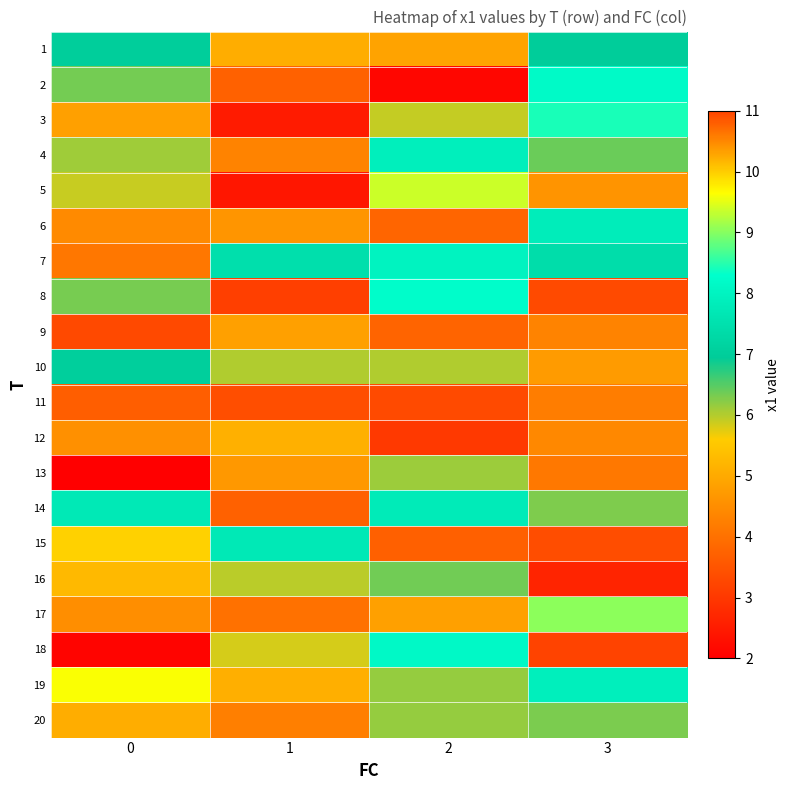

Reading right to left, transcribe all the data shown in this chart.

1: 3=7.0	2=4.9	1=5.1	0=7.0
2: 3=8.2	2=2.1	1=3.7	0=6.3
3: 3=8.4	2=5.9	1=2.5	0=4.8
4: 3=6.4	2=7.9	1=4.3	0=6.1
5: 3=4.6	2=9.4	1=2.4	0=5.9
6: 3=7.8	2=3.8	1=4.7	0=4.5
7: 3=7.4	2=8.0	1=7.5	0=4.1
8: 3=3.3	2=8.3	1=3.1	0=6.3
9: 3=10.5	2=3.8	1=4.8	0=3.3
10: 3=4.7	2=6.0	1=6.0	0=7.1
11: 3=4.2	2=3.3	1=3.4	0=3.7
12: 3=4.4	2=3.0	1=5.1	0=4.6
13: 3=4.1	2=6.1	1=4.7	0=2.0
14: 3=6.3	2=7.8	1=3.7	0=7.7
15: 3=3.4	2=3.7	1=7.7	0=10.0
16: 3=2.7	2=6.4	1=6.0	0=5.3
17: 3=9.0	2=10.3	1=4.0	0=4.5
18: 3=3.2	2=8.1	1=5.8	0=2.1
19: 3=7.9	2=6.1	1=5.1	0=9.6
20: 3=6.3	2=6.2	1=4.3	0=5.1